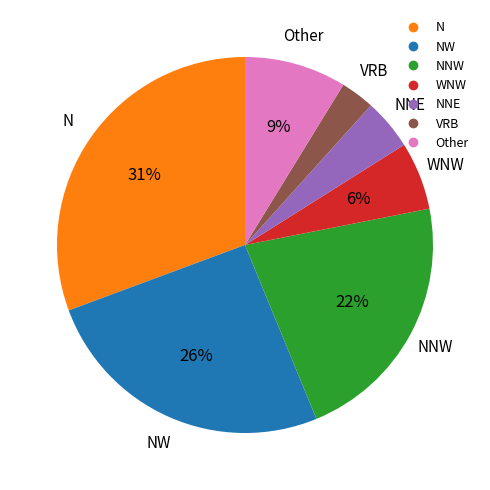

Count the number of slices in the pie.

7